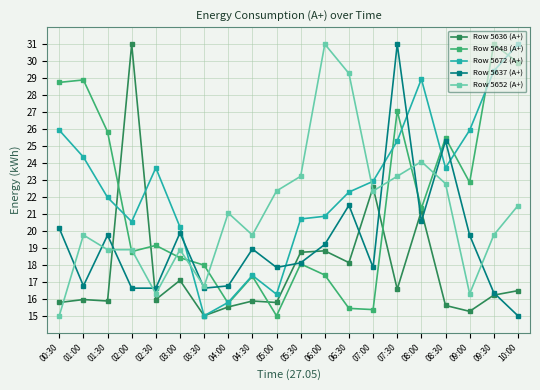

True or false: Row 5672 (А+) and Row 5636 (А+) intersect in this chart.

True